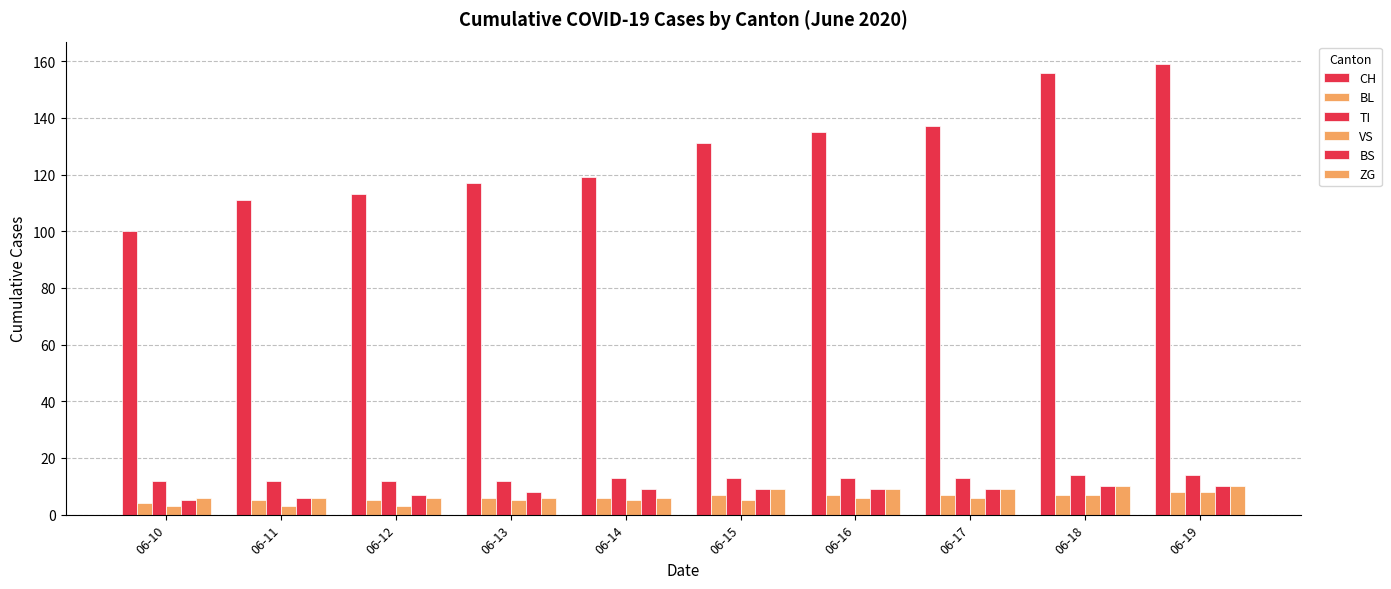

How many bars are there in total?

60